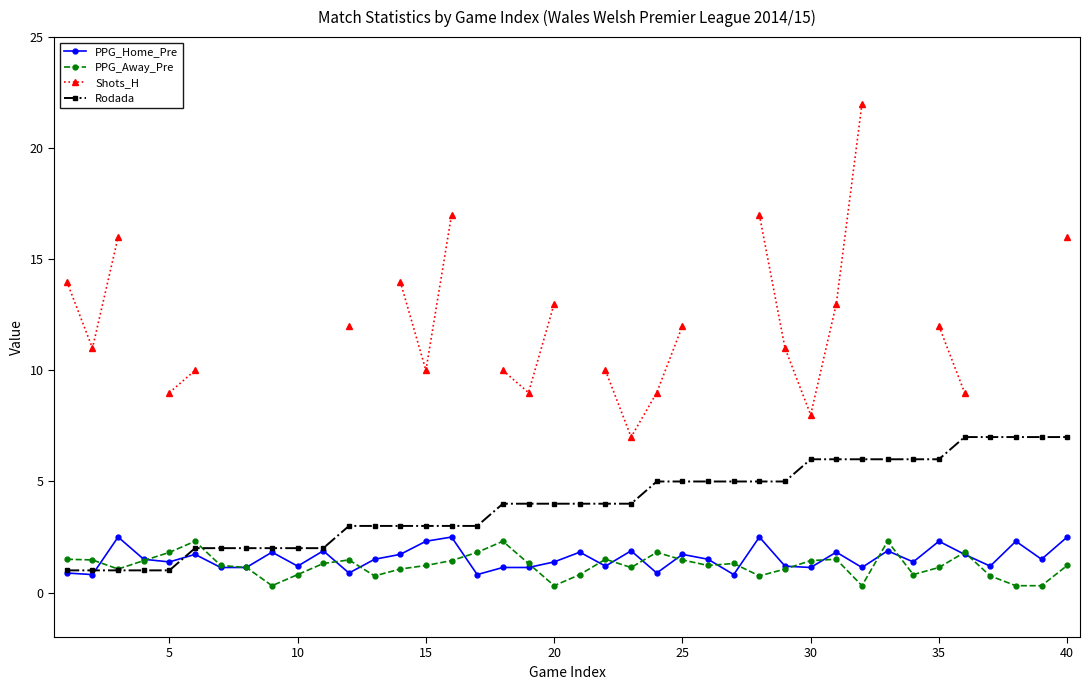

How many intersections are there between PPG_Home_Pre and PPG_Away_Pre?

18